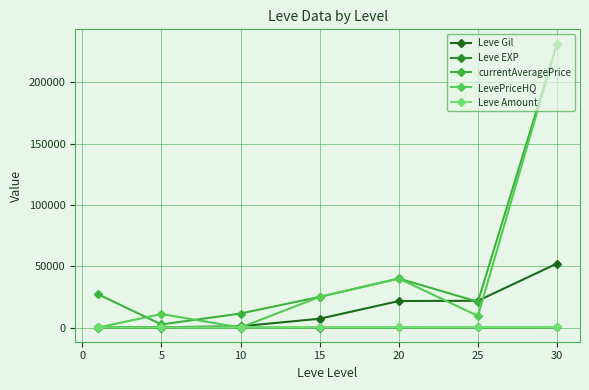

Count the number of categories in the chart.

7